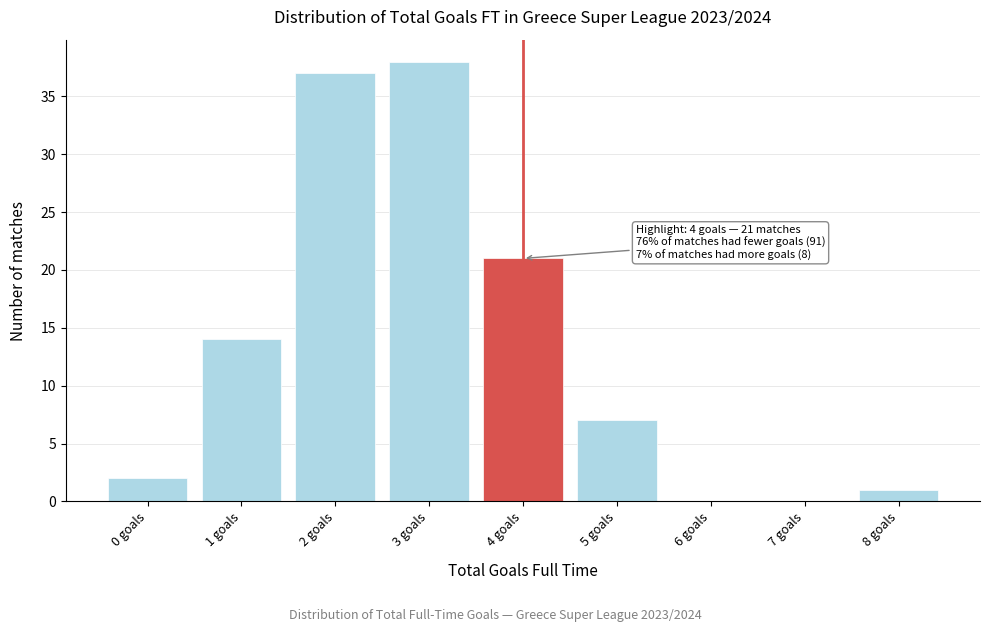

Which range on the x-axis has the tallest bar?

2.5 to 3.5